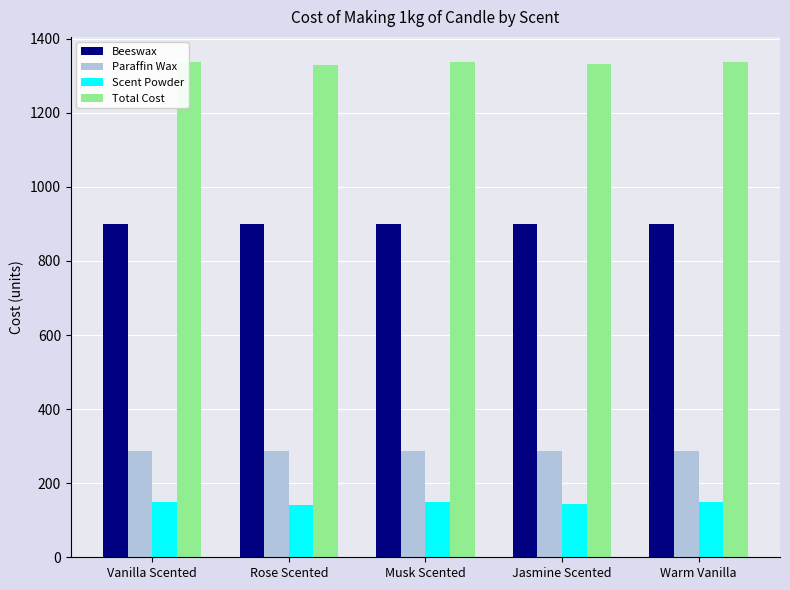

Rank the series by their maximum value, from lowest to highest.

Scent Powder, Paraffin Wax, Beeswax, Total Cost